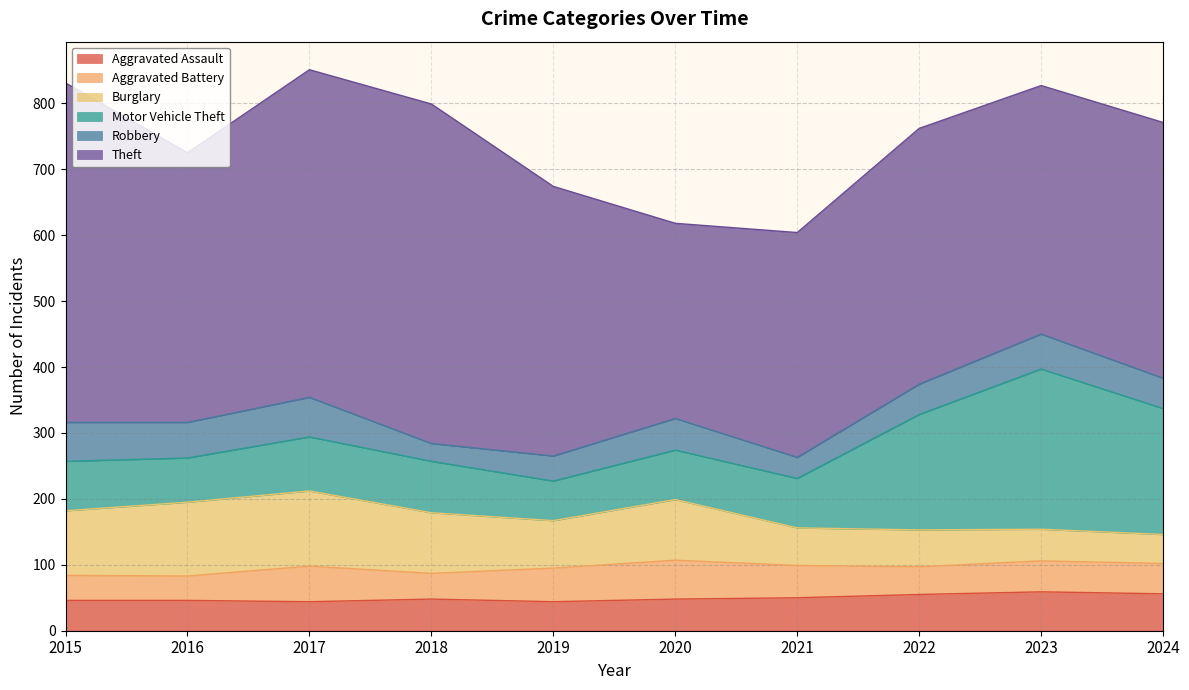

What are all the series names shown in the legend?

Aggravated Assault, Aggravated Battery, Burglary, Motor Vehicle Theft, Robbery, Theft